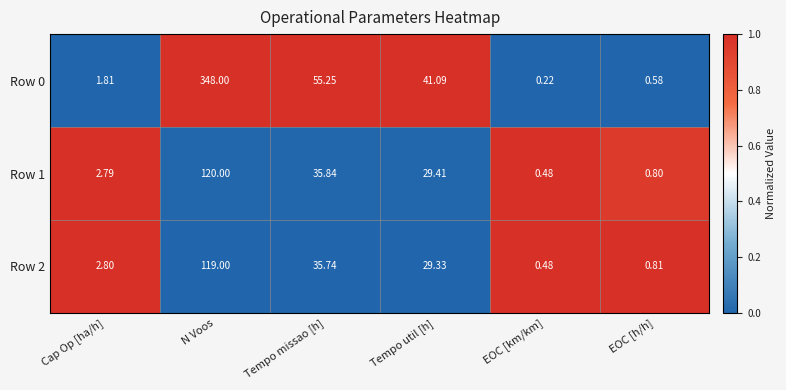

At which category does the chart reach its minimum across all series?

EOC [km/km]